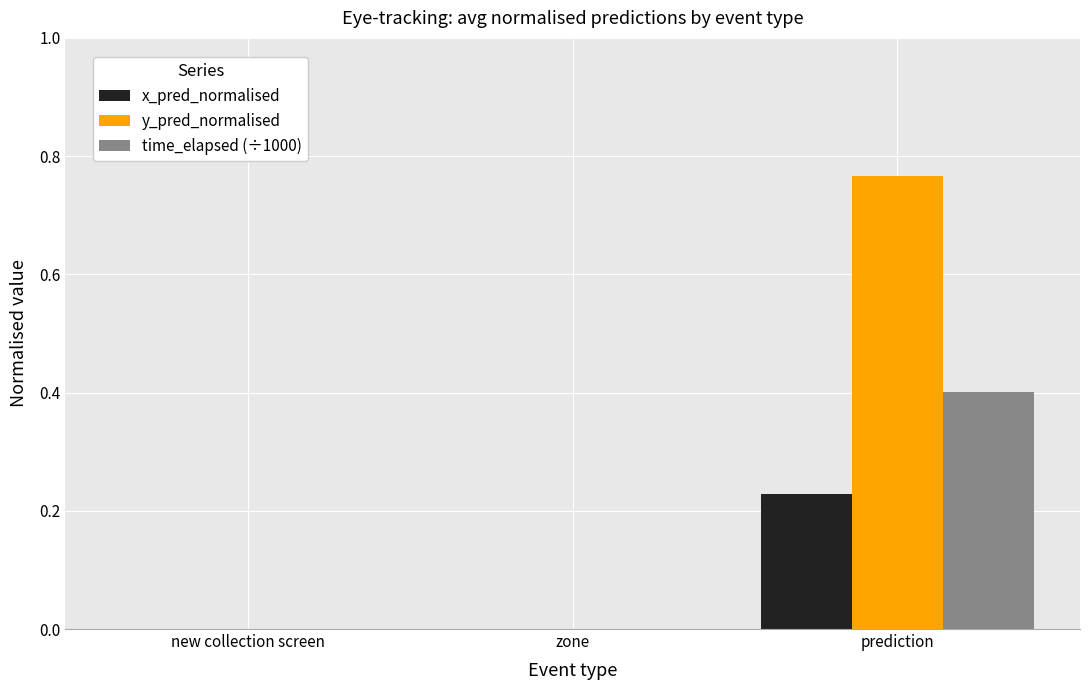

Is it true that x_pred_normalised equals 0.1 at zone?

False